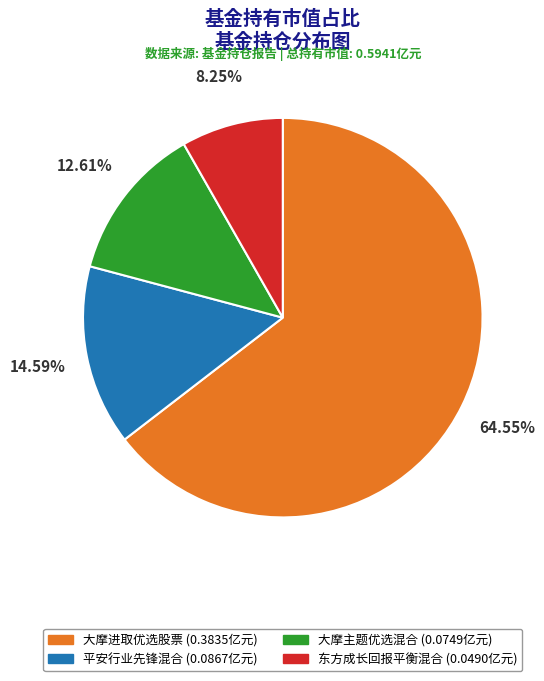

Count the number of slices in the pie.

4